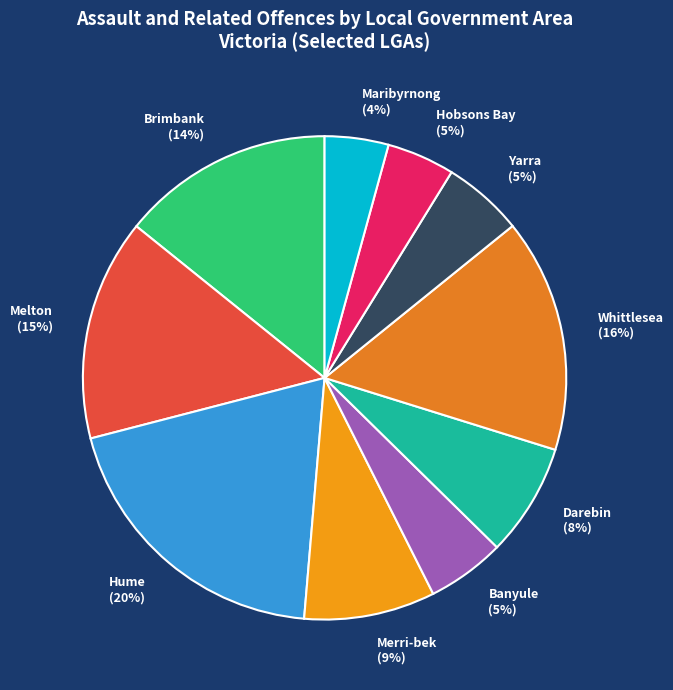

To the nearest percent, what is the average slice percentage?

10%